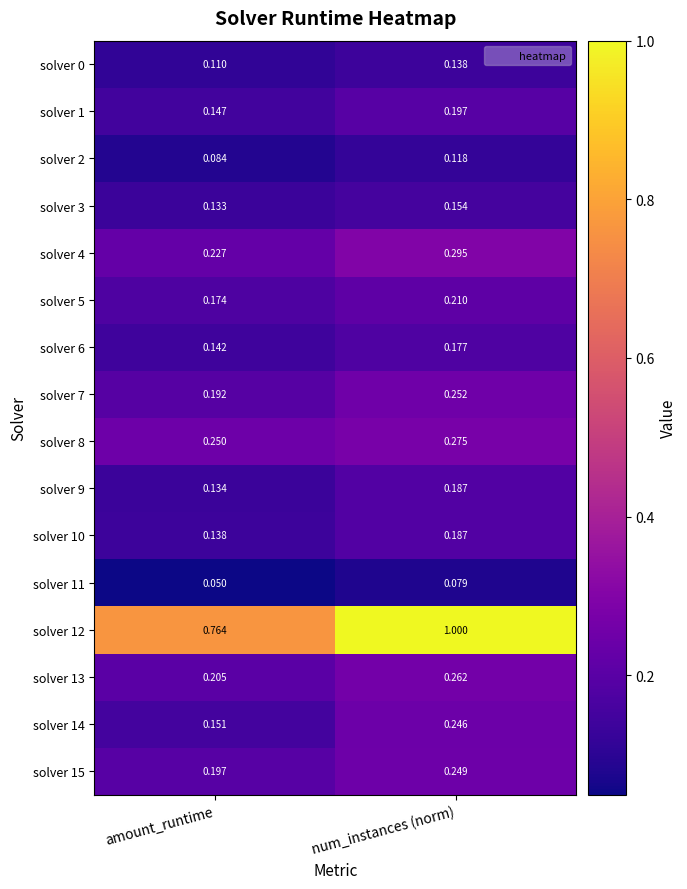

Between amount_runtime and num_instances (norm), which series saw the biggest shift?

solver 12